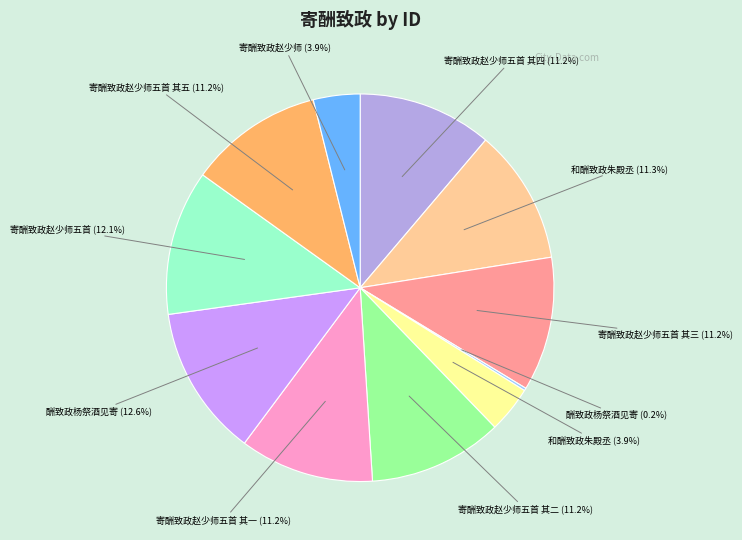

Is there any slice that represents more than half of the pie?

No